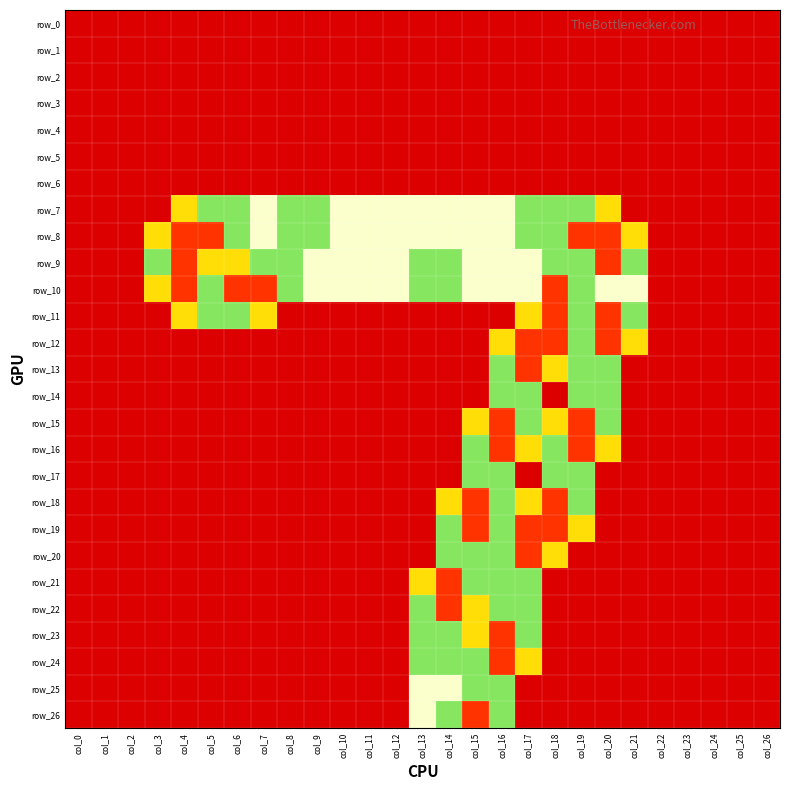

Which label corresponds to the smallest value in the chart?

col_0